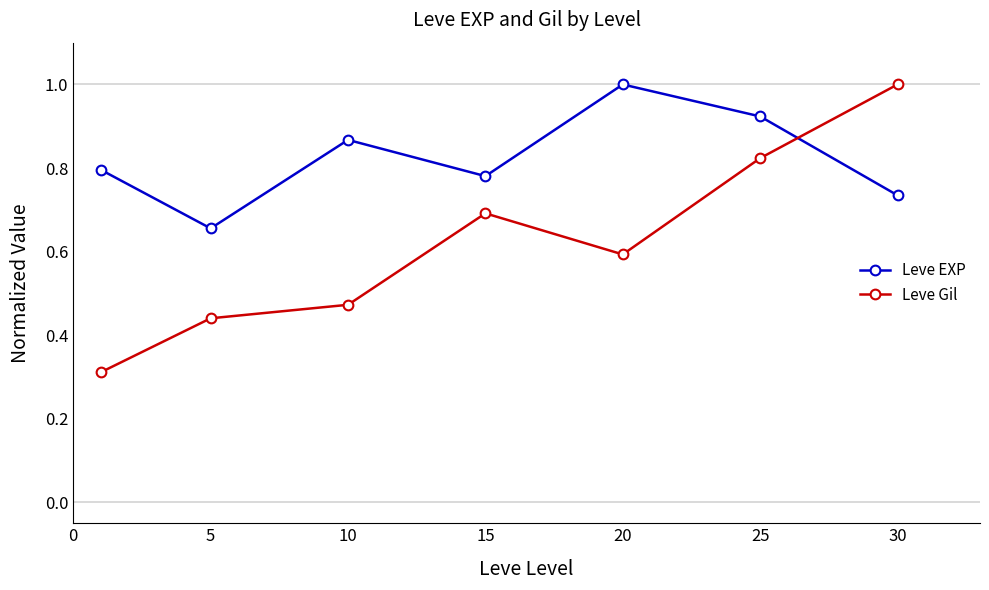

List the series in order of their overall mean, lowest first.

Leve Gil, Leve EXP